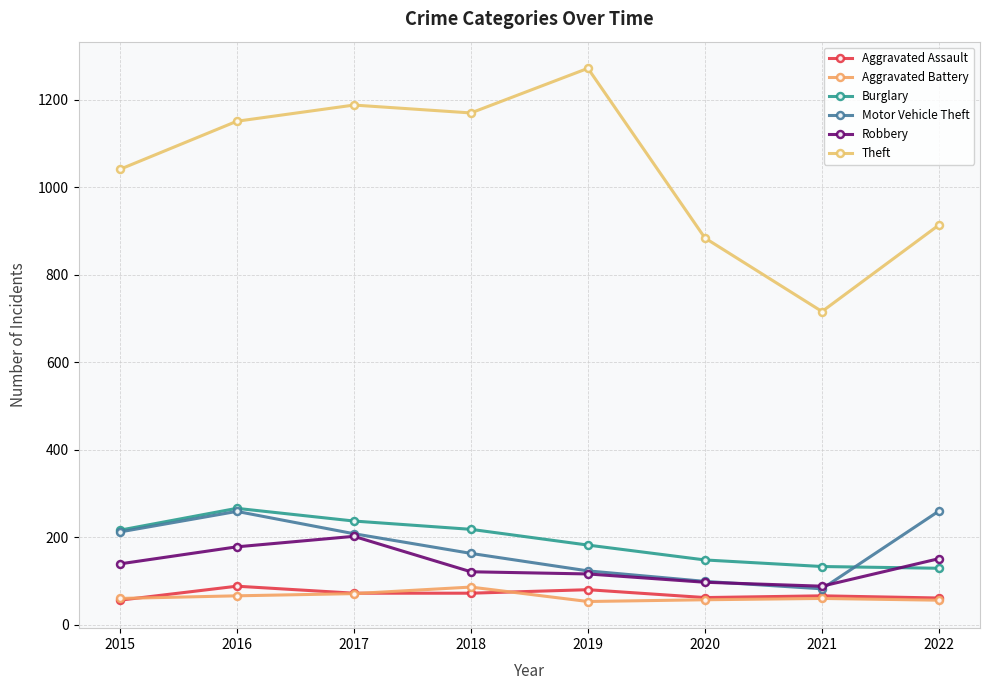

True or false: Burglary and Theft cross at least once.

False